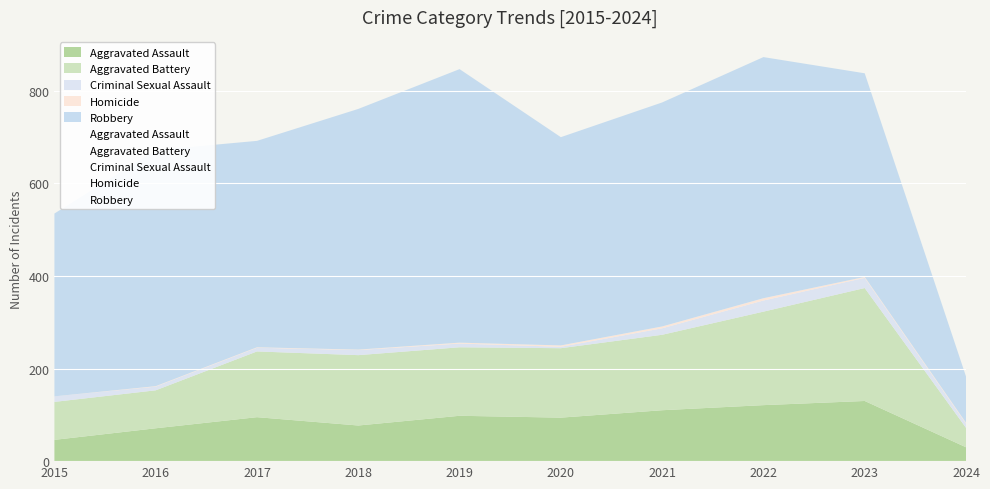

Reading left to right, list all the values displayed in this chart.

Aggravated Assault: 2015=46	2016=71	2017=95	2018=77	2019=98	2020=94	2021=110	2022=121	2023=130	2024=30
Aggravated Battery: 2015=82	2016=82	2017=142	2018=152	2019=148	2020=150	2021=163	2022=202	2023=244	2024=42
Criminal Sexual Assault: 2015=12	2016=8	2017=8	2018=11	2019=8	2020=3	2021=14	2022=24	2023=22	2024=9
Homicide: 2015=0	2016=1	2017=1	2018=1	2019=2	2020=3	2021=4	2022=5	2023=2	2024=2
Robbery: 2015=395	2016=510	2017=446	2018=520	2019=591	2020=450	2021=484	2022=521	2023=440	2024=100